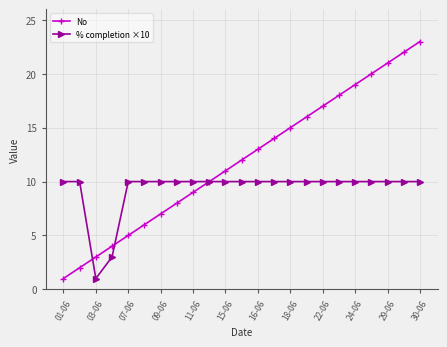

Which series has the largest total across all categories?

No